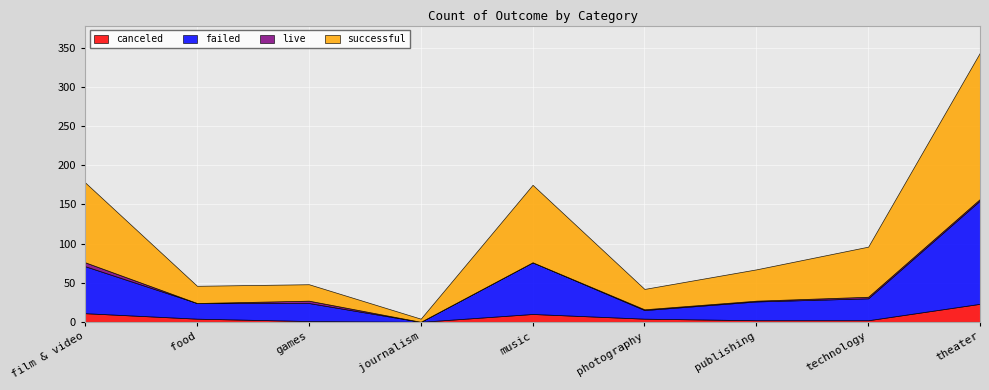

What is the sum of all live values?

14